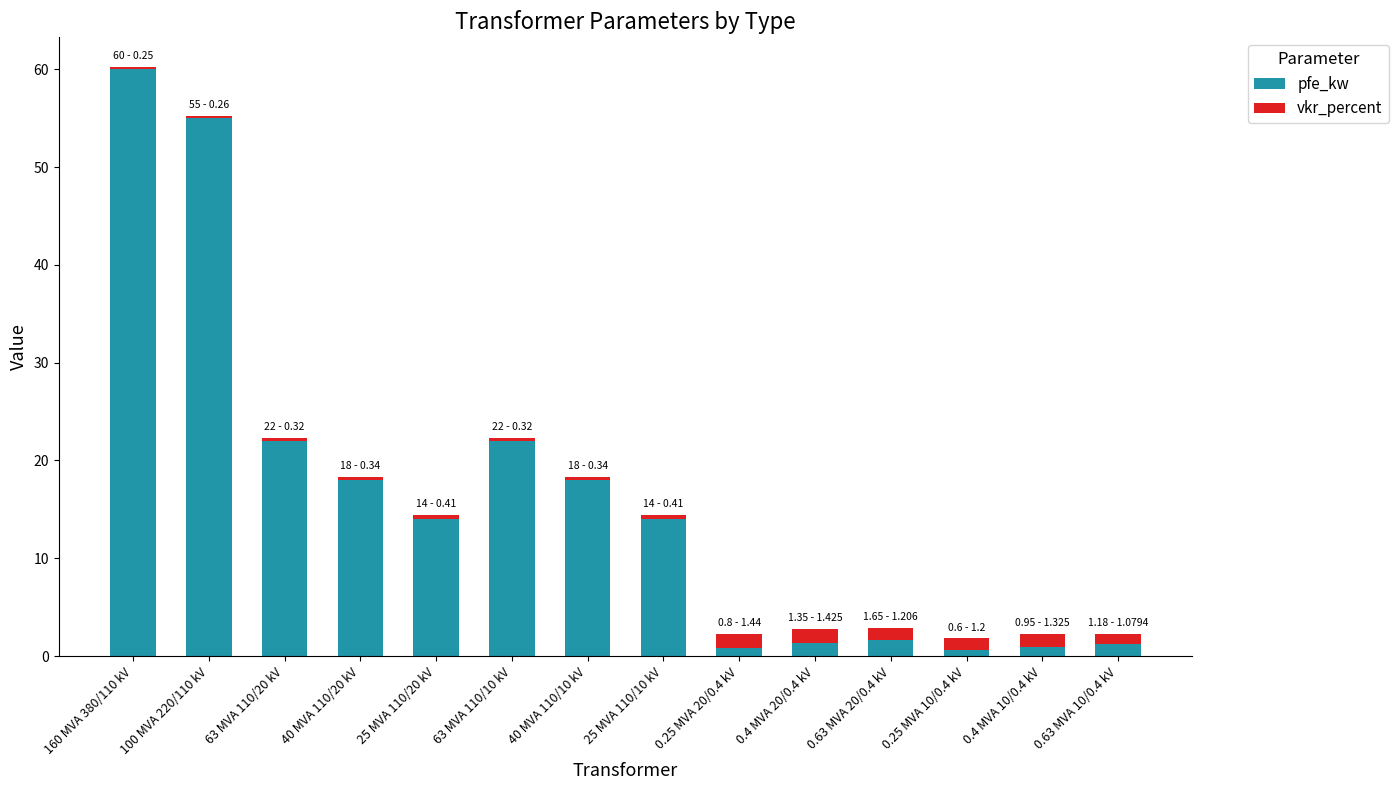

At which category is the sum across all series the highest?

160 MVA 380/110 kV